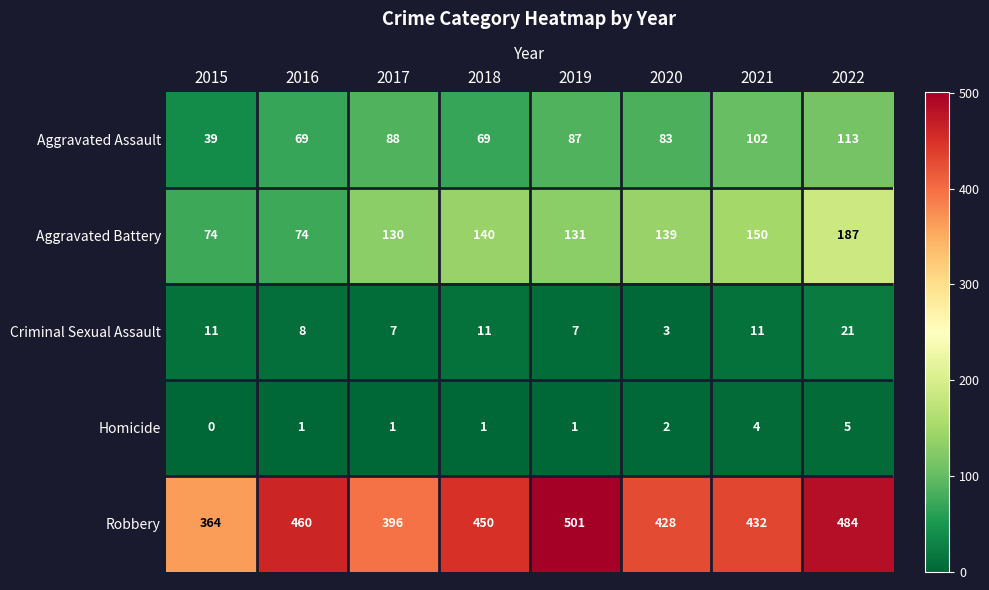

The value of Criminal Sexual Assault at 2019 is 2. True or false?

False